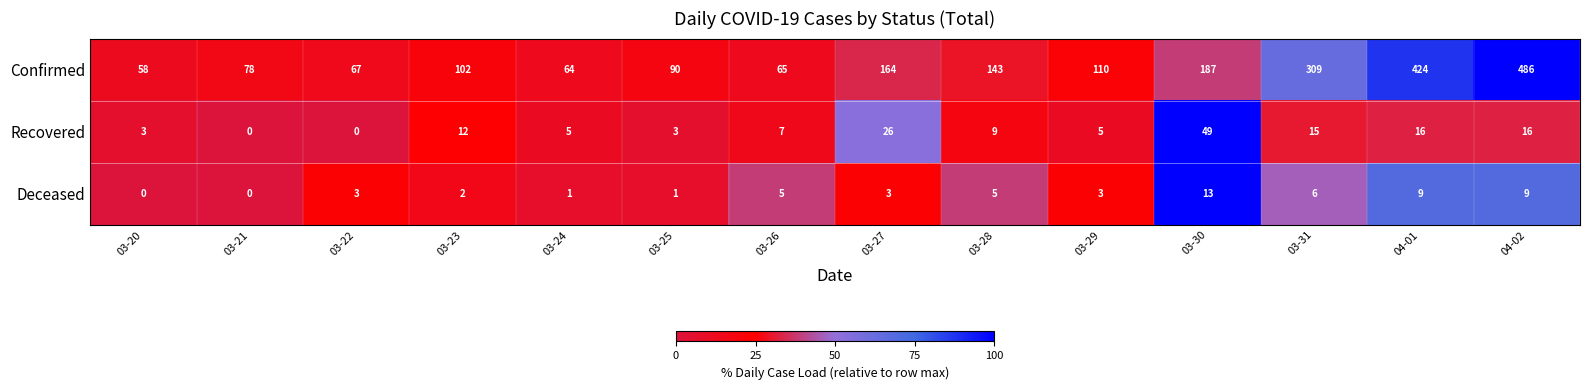

Which series changed the most between 03-21 and 03-25?

Confirmed